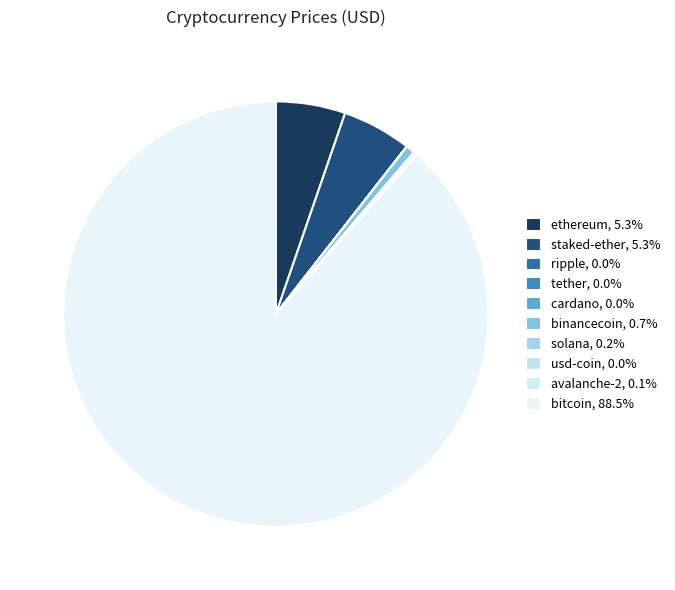

Which category accounts for the majority?

bitcoin